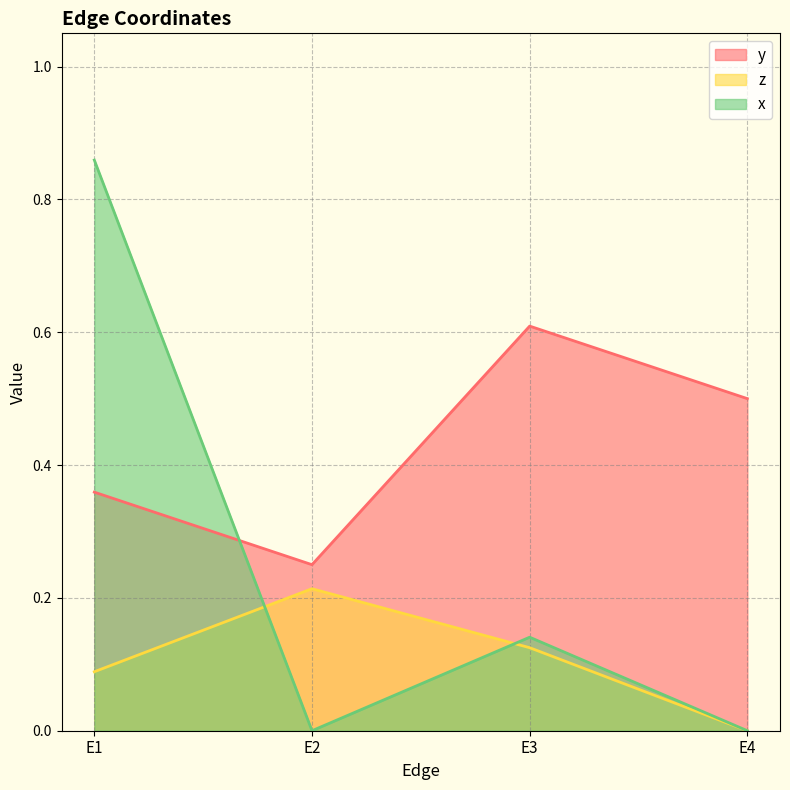

At E3, list the series in order from largest to smallest.

y, x, z